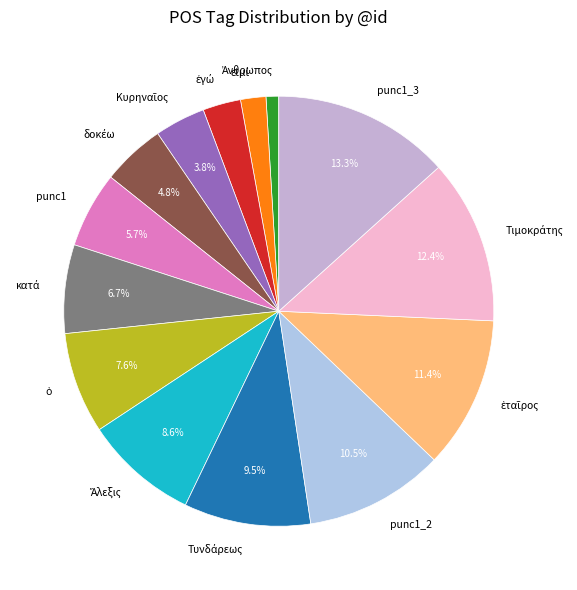

To the nearest percent, what portion does punc1_3 represent?

13%